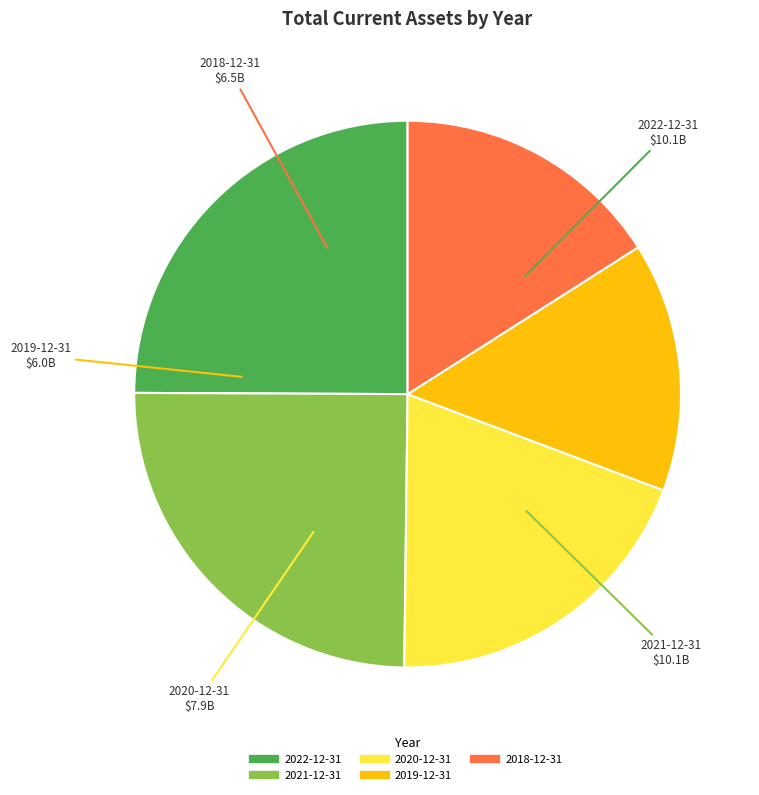

What is the smallest slice in the pie chart?

2019-12-31